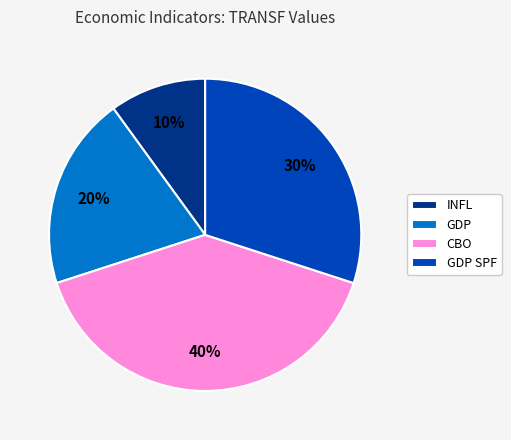

What is the smallest slice in the pie chart?

INFL